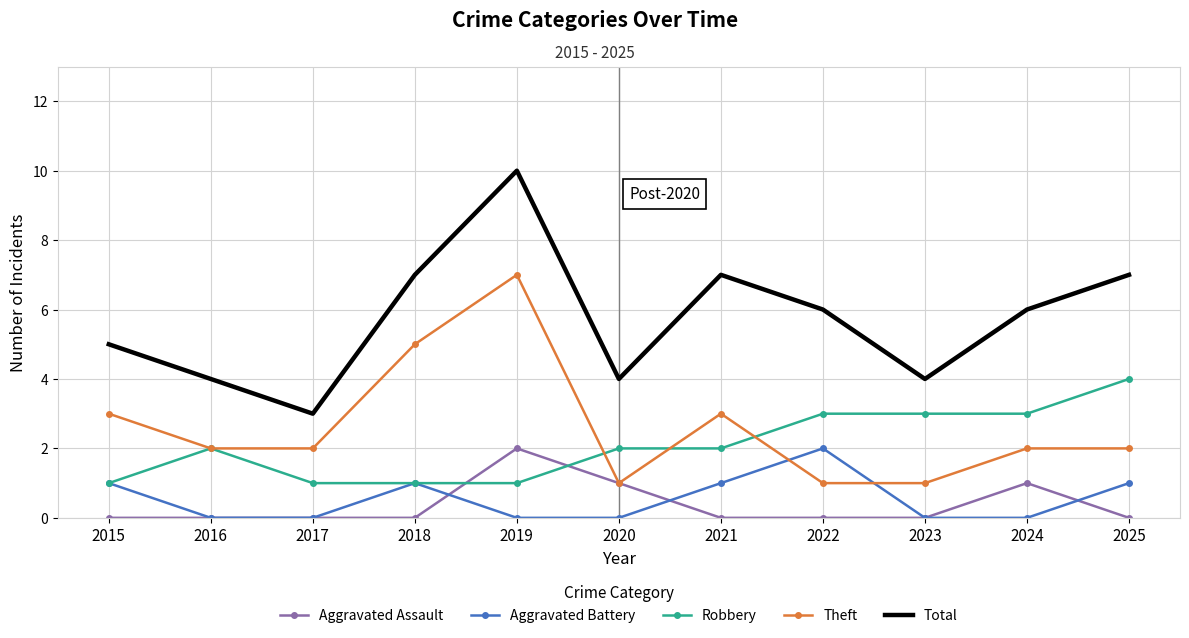

What is the difference between the maximum and second lowest values in the Aggravated Assault series?

2